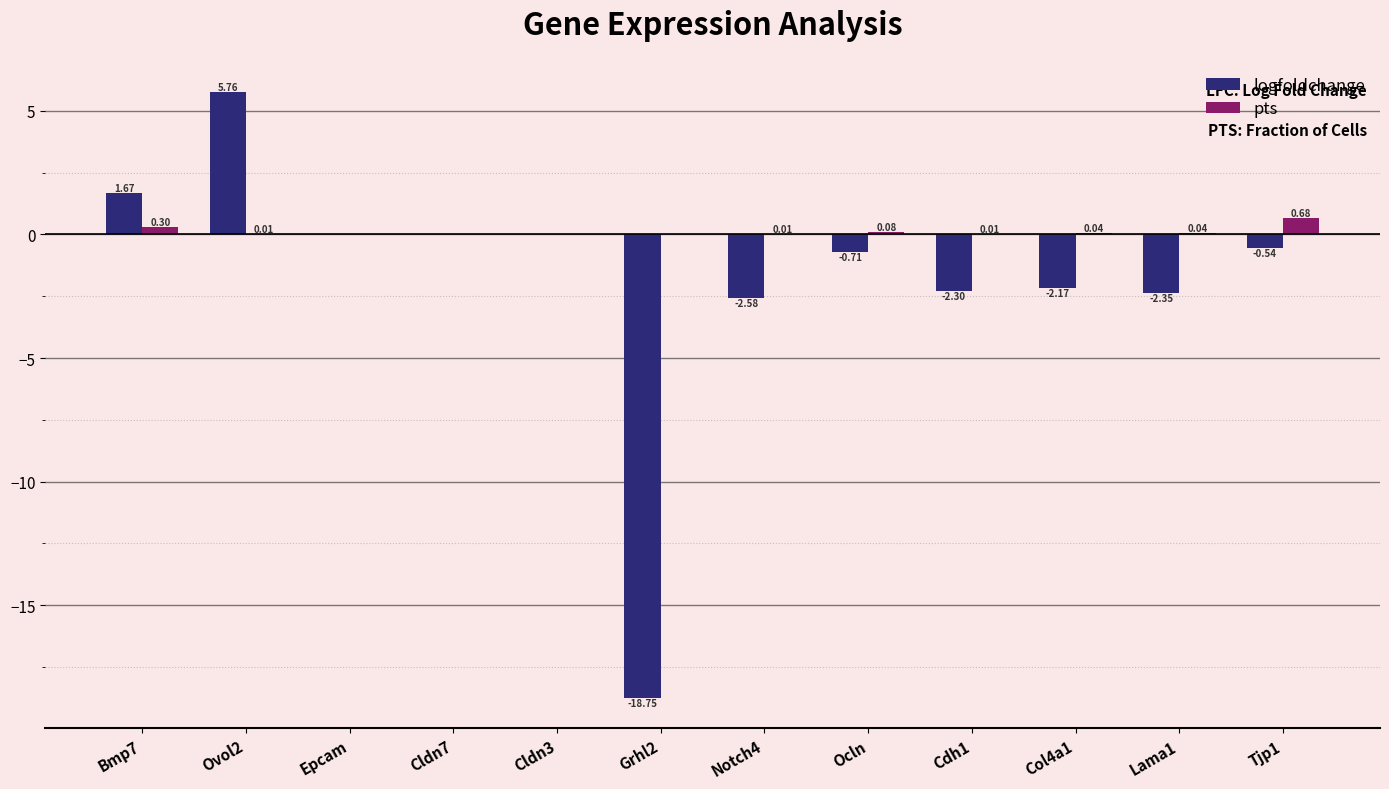

Which series has the largest total across all categories?

pts